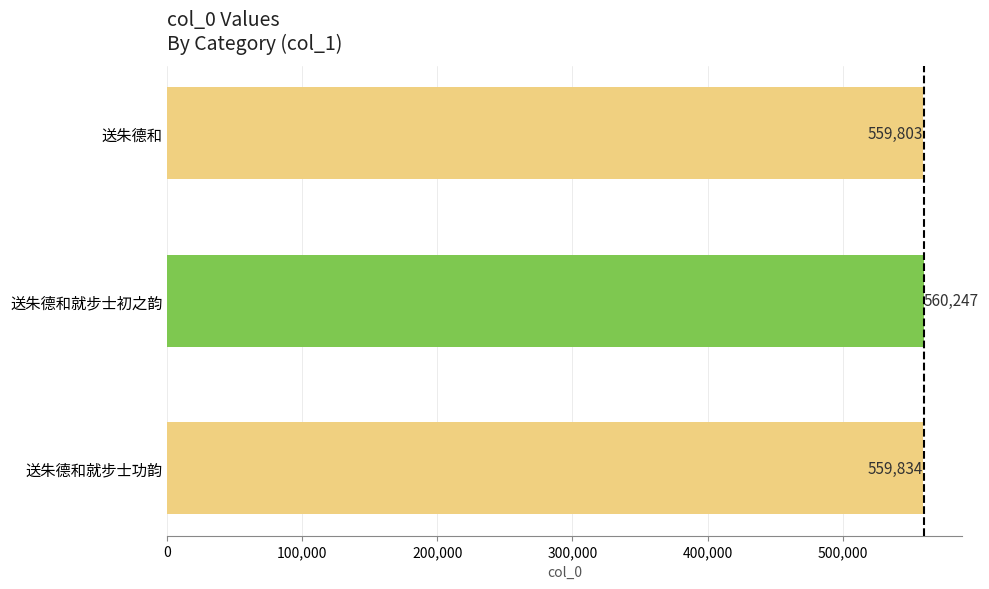

Rank the categories by value from lowest to highest.

送朱德和, 送朱德和就步士功韵, 送朱德和就步士初之韵